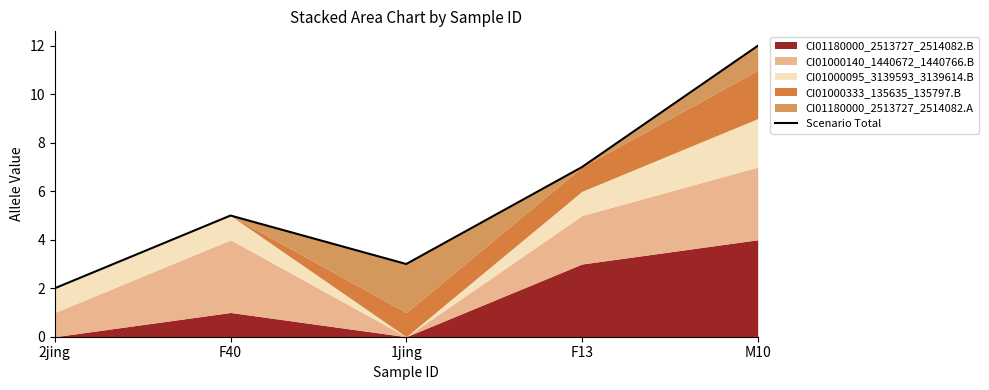

The chart shows a value of 7 at F13. True or false?

True